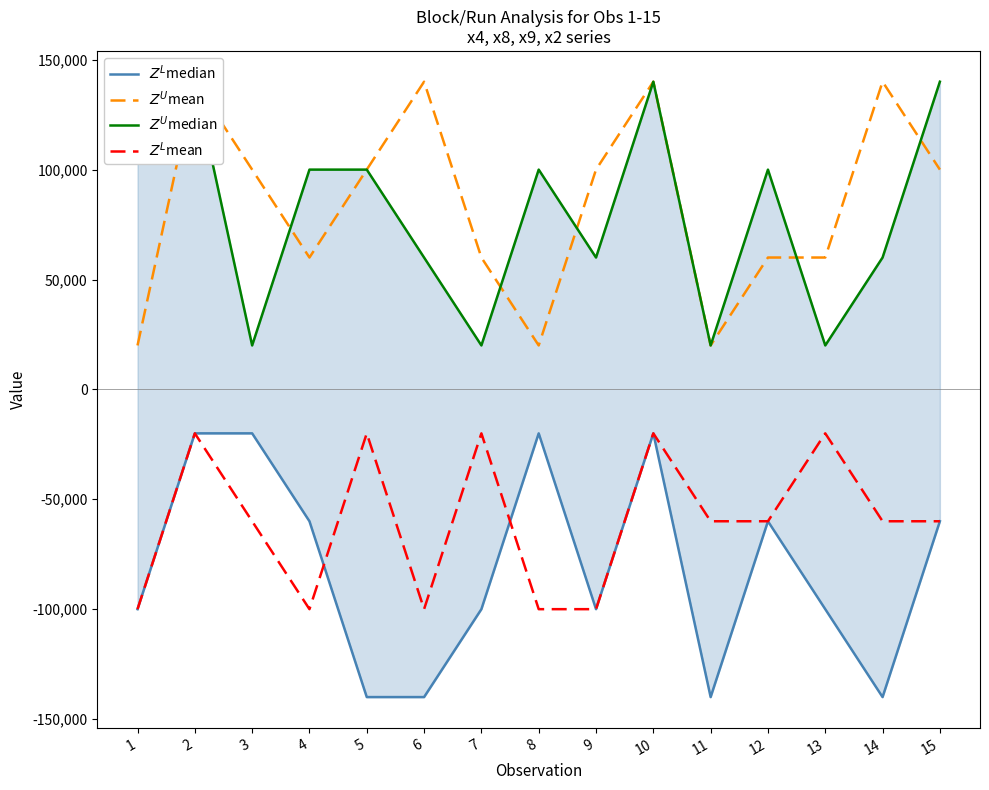

How many times do $Z^L$median and $Z^L$mean cross each other?

2